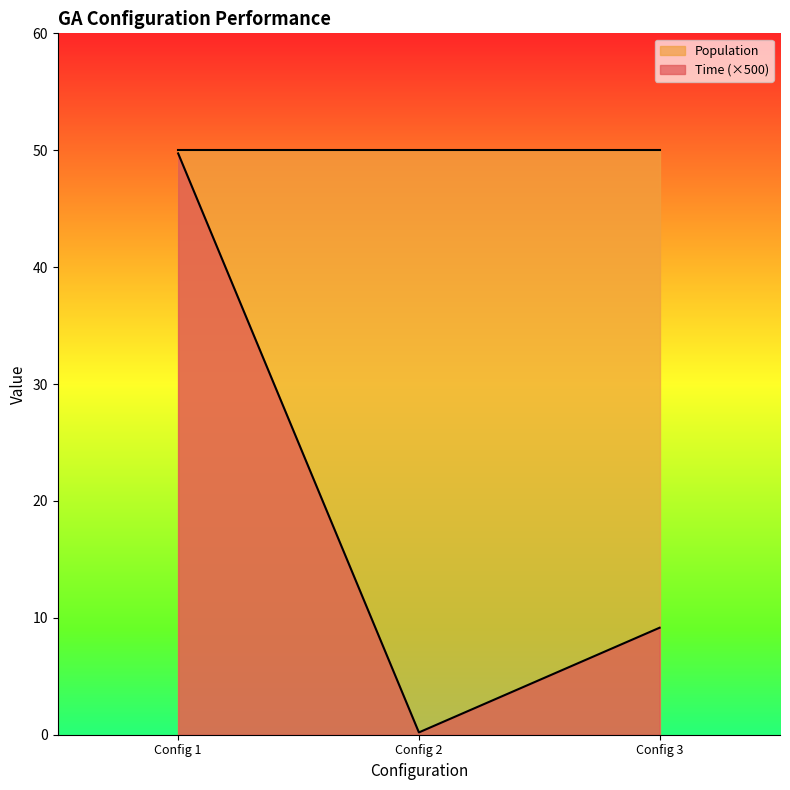

How many values are below 9?

1